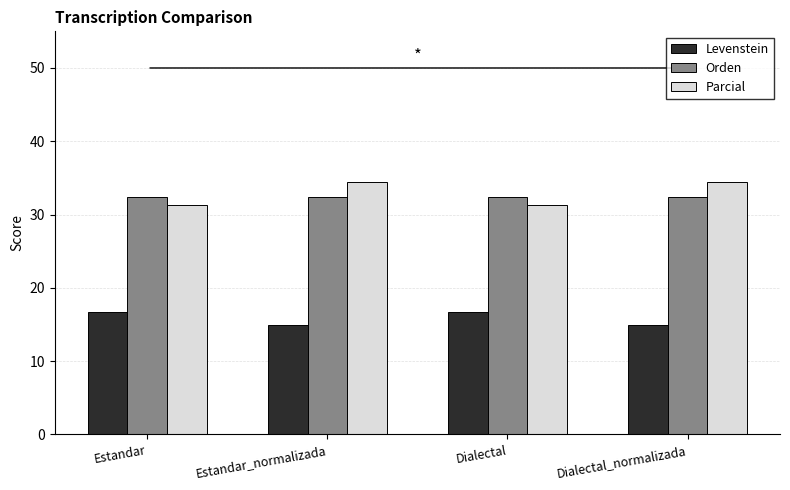

Which series has the widest spread of values?

Parcial